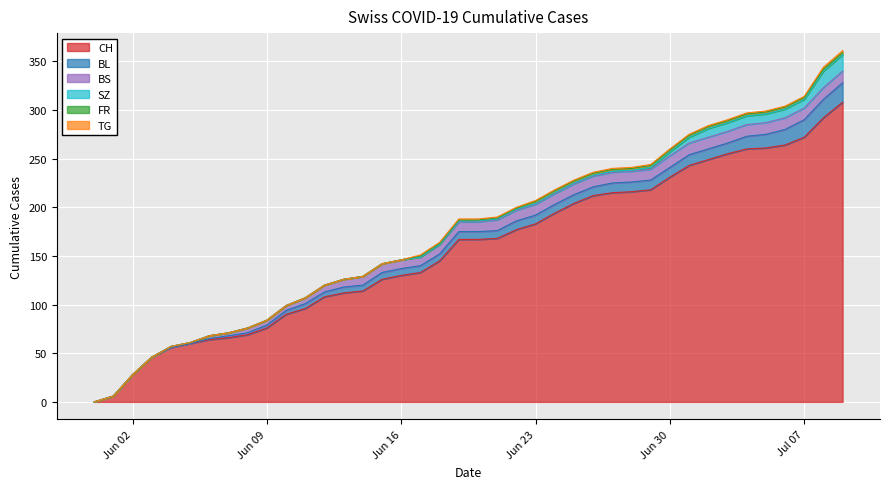

Reading right to left, list all the values displayed in this chart.

CH: 308	292	272	264	261	260	255	249	243	231	218	216	215	212	204	194	183	177	168	167	167	145	133	130	126	114	112	108	96	90	76	69	66	64	60	56	46	28	6	0
BL: 20	19	18	16	14	13	11	11	11	10	10	10	10	9	9	9	9	9	8	8	8	7	7	7	7	6	6	5	5	4	3	2	2	1	0	0	0	0	0	0
BS: 12	12	12	12	12	12	12	12	12	12	11	11	11	11	11	11	11	11	11	10	10	10	9	9	9	9	8	7	6	5	5	5	3	3	1	1	0	0	0	0
SZ: 17	17	9	9	9	9	9	9	6	4	2	1	1	1	1	1	1	1	1	1	1	0	0	0	0	0	0	0	0	0	0	0	0	0	0	0	0	0	0	0
FR: 2	2	2	2	2	2	2	2	2	2	2	2	2	2	2	2	2	1	1	1	1	1	1	0	0	0	0	0	0	0	0	0	0	0	0	0	0	0	0	0
TG: 2	2	1	1	1	1	1	1	1	1	1	1	1	1	1	1	1	1	1	1	1	1	1	0	0	0	0	0	0	0	0	0	0	0	0	0	0	0	0	0